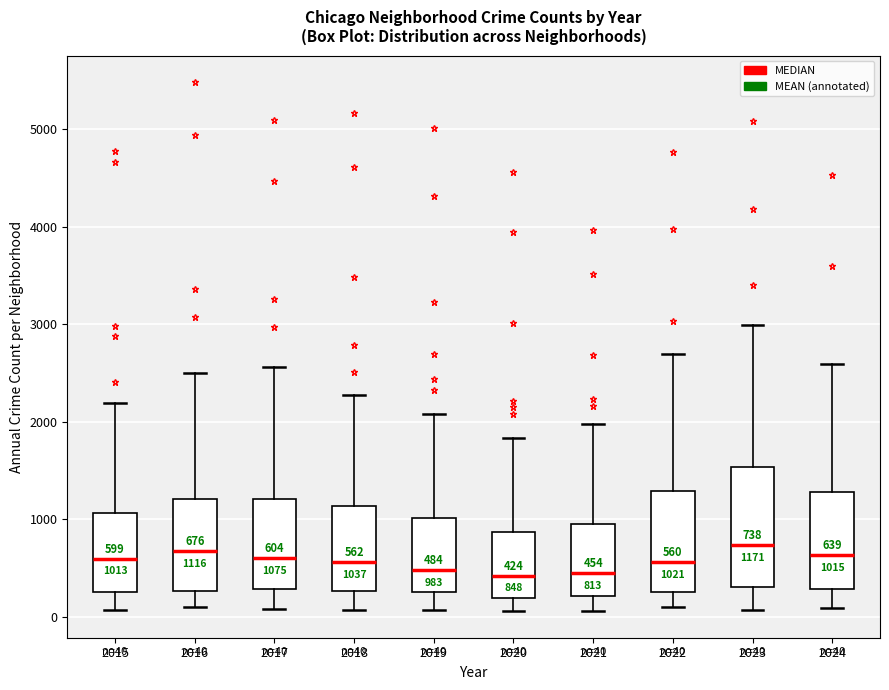

Comparing the boxes themselves (not the whiskers), which one is the tallest?

2023